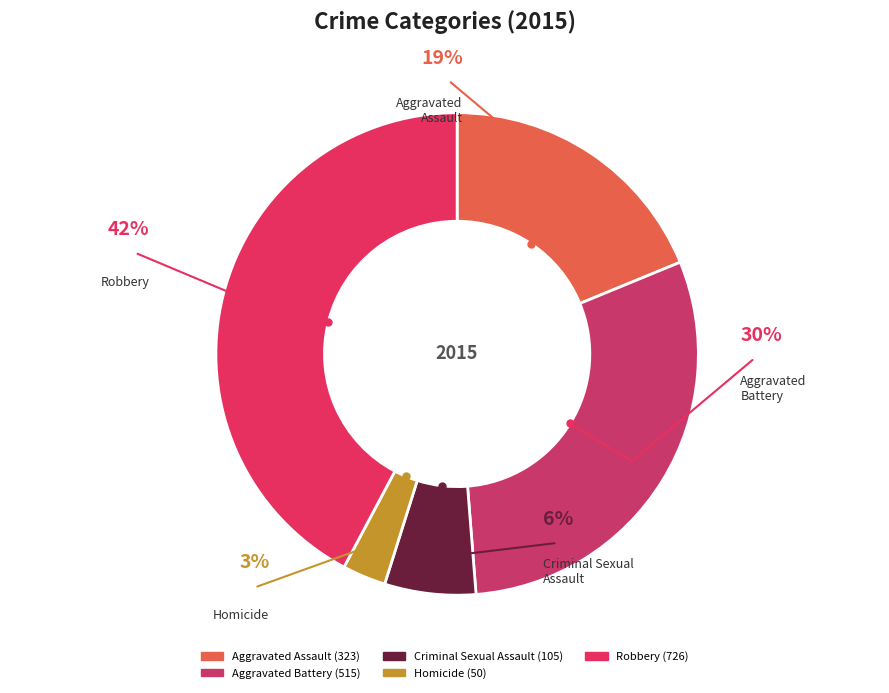

To the nearest percent, what is the difference between the Aggravated Assault and Aggravated Battery slice percentages?

11%